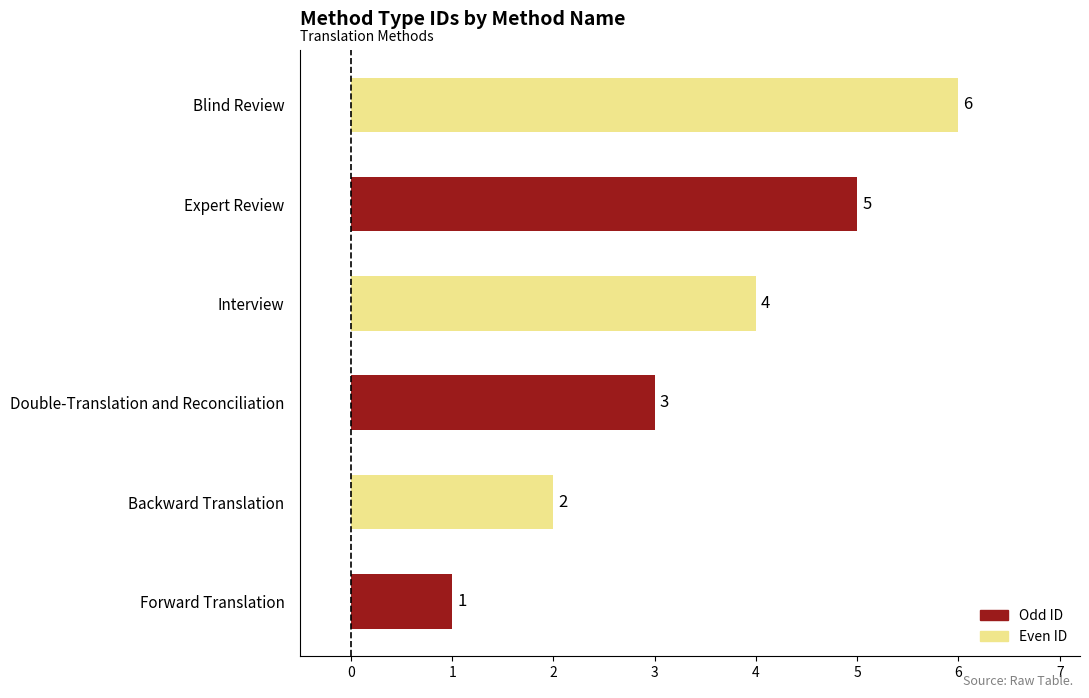

Are the bars horizontal?

Yes